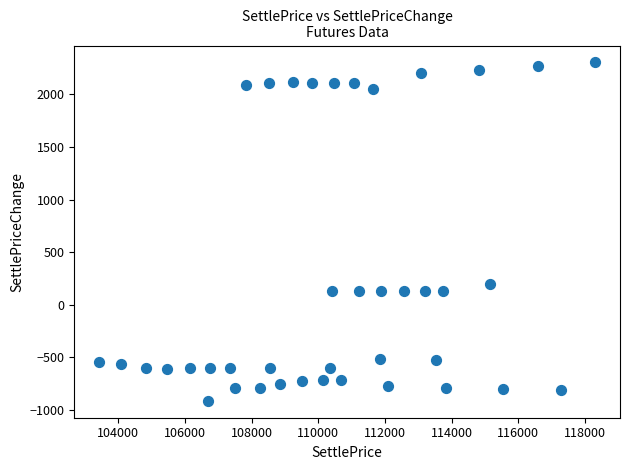

What is the range of X values (max minus min)?

14890.0